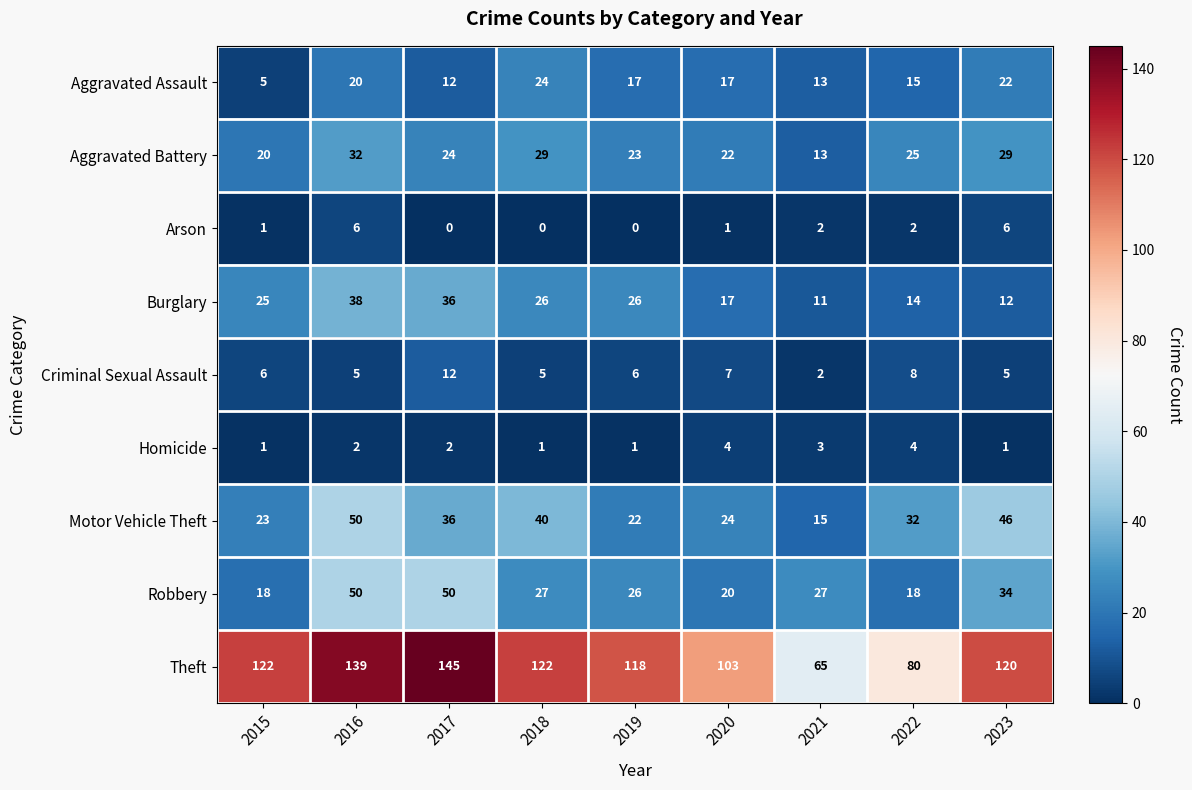

At 2022, list the series in order from smallest to largest.

Arson, Homicide, Criminal Sexual Assault, Burglary, Aggravated Assault, Robbery, Aggravated Battery, Motor Vehicle Theft, Theft